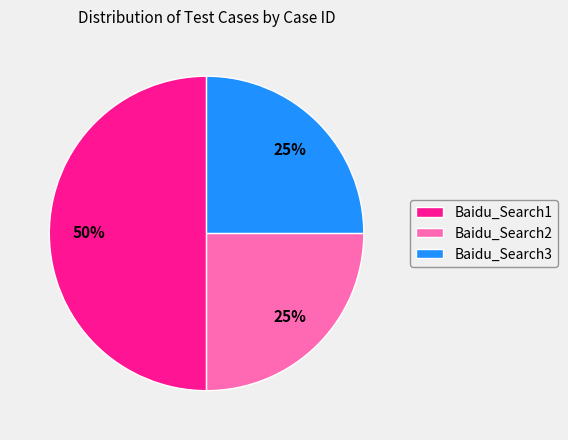

What is the largest slice in the pie chart?

Baidu_Search1